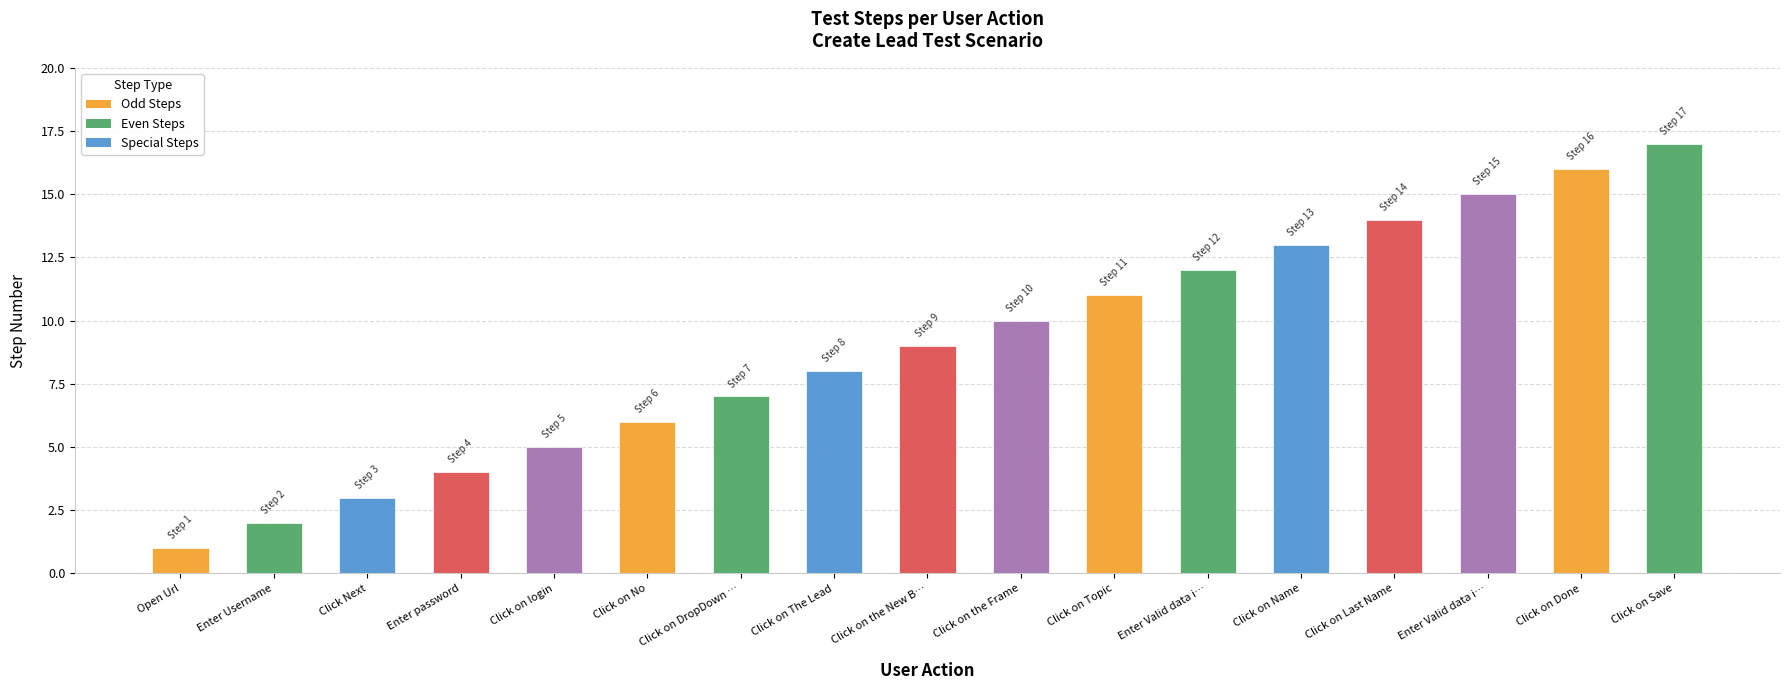

List the labels in order of value, smallest first.

Open Url, Enter Username, Click Next, Enter password, Click on login, Click on No, Click on DropDown …, Click on The Lead, Click on the New B…, Click on the Frame, Click on Topic, Enter Valid data i…, Click on Name, Click on Last Name, Enter Valid data i…, Click on Done, Click on Save